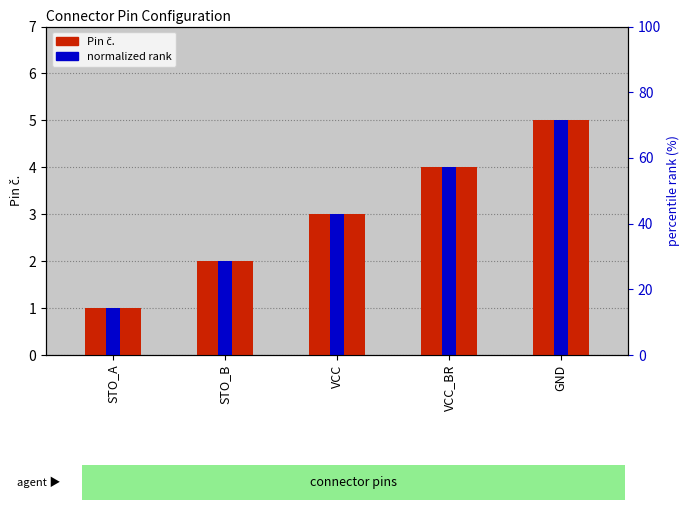

What is the value of the Pin č. bar at the 3rd from the left?

3